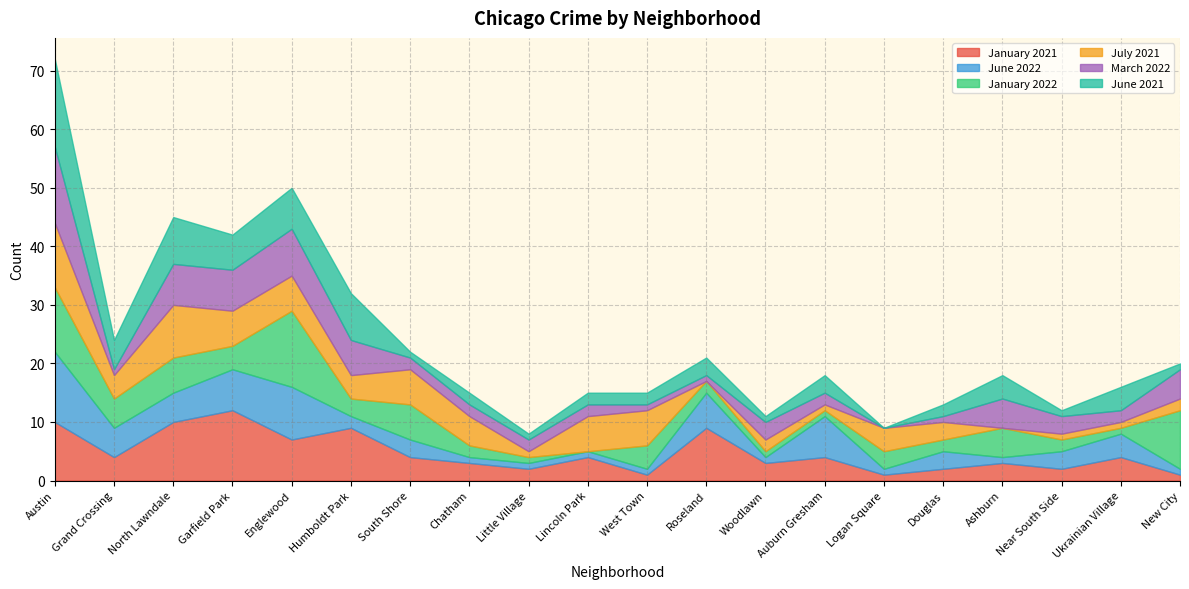

What is the difference between the second highest and second lowest values in the January 2021 series?

9